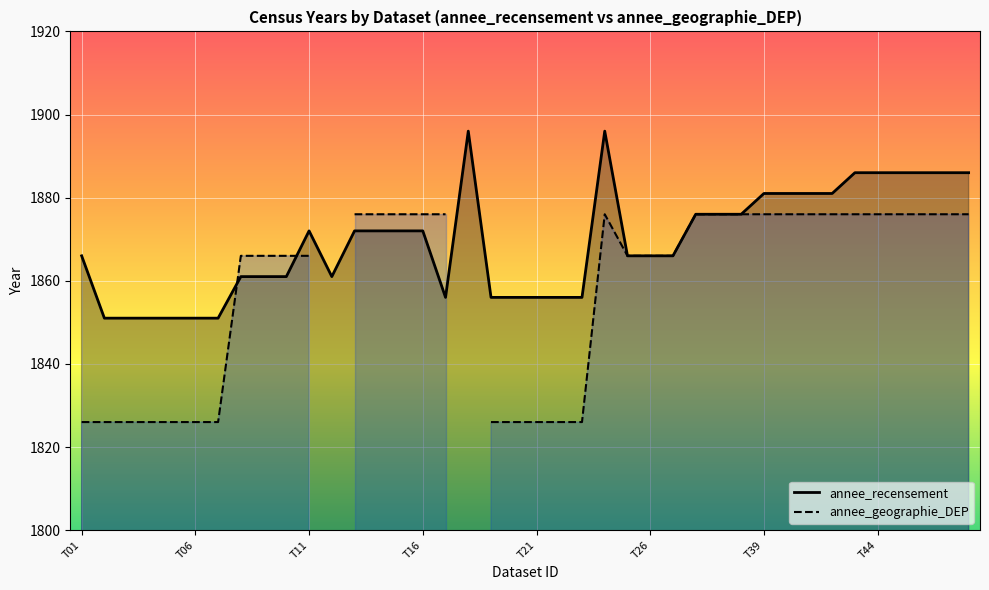

Approximately how many times larger is the value at T17 compared to T41?

1.0